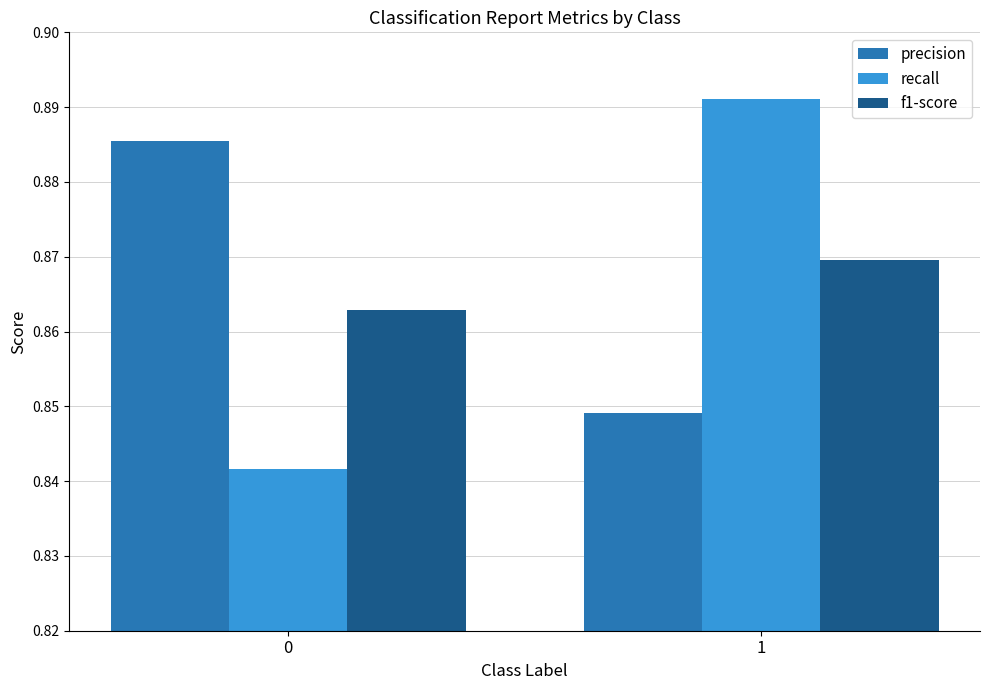

Is the value of precision at 0 greater than the value of recall at 1?

No